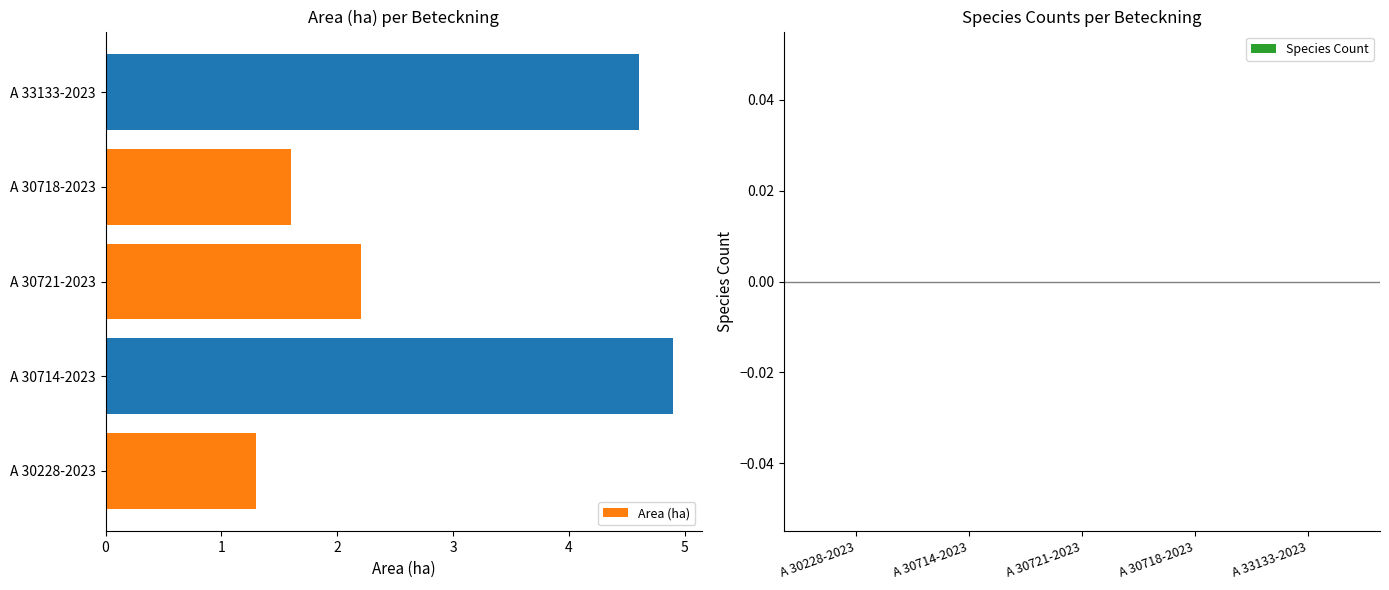

Reading bottom to top, extract all data points from this chart.

A 30228-2023=1.3	A 30714-2023=4.9	A 30721-2023=2.2	A 30718-2023=1.6	A 33133-2023=4.6